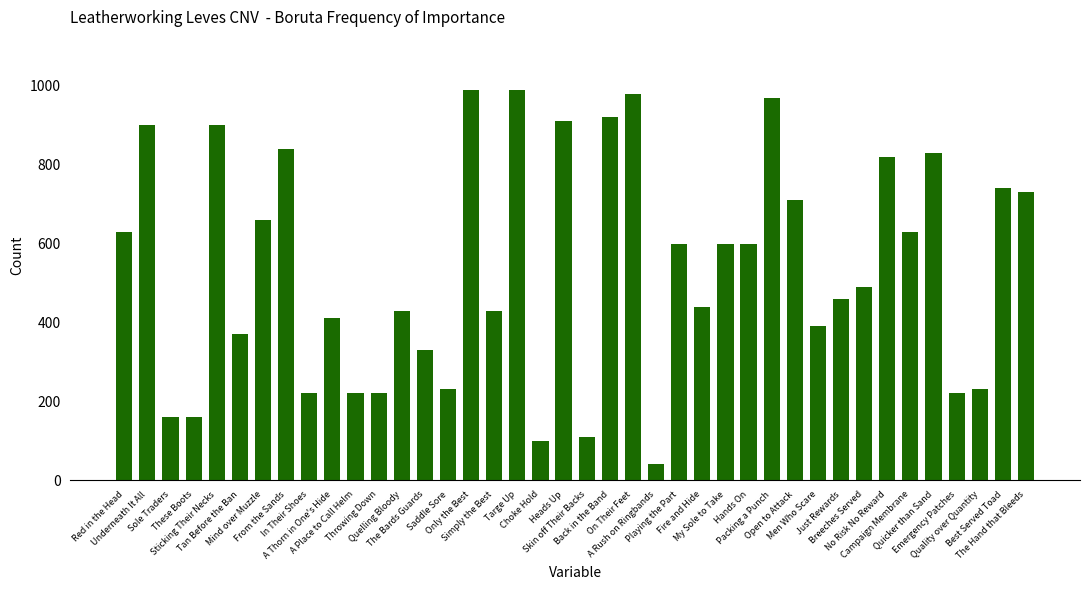

Reading left to right, what are all the values shown in this chart?

Red in the Head=630	Underneath It All=900	Sole Traders=160	These Boots=160	Sticking Their Necks=900	Tan Before the Ban=370	Mind over Muzzle=660	From the Sands=840	In Their Shoes=220	A Thorn in One's Hide=410	A Place to Call Helm=220	Throwing Down=220	Quelling Bloody=430	The Bards Guards=330	Saddle Sore=230	Only the Best=990	Simply the Best=430	Targe Up=990	Choke Hold=100	Heads Up=910	Skin off Their Backs=110	Back in the Band=920	On Their Feet=980	A Rush on Ringbands=40	Playing the Part=600	Fire and Hide=440	My Sole to Take=600	Hands On=600	Packing a Punch=970	Open to Attack=710	Men Who Scare=390	Just Rewards=460	Breeches Served=490	No Risk No Reward=820	Campaign Membrane=630	Quicker than Sand=830	Emergency Patches=220	Quality over Quantity=230	Best Served Toad=740	The Hand that Bleeds=730